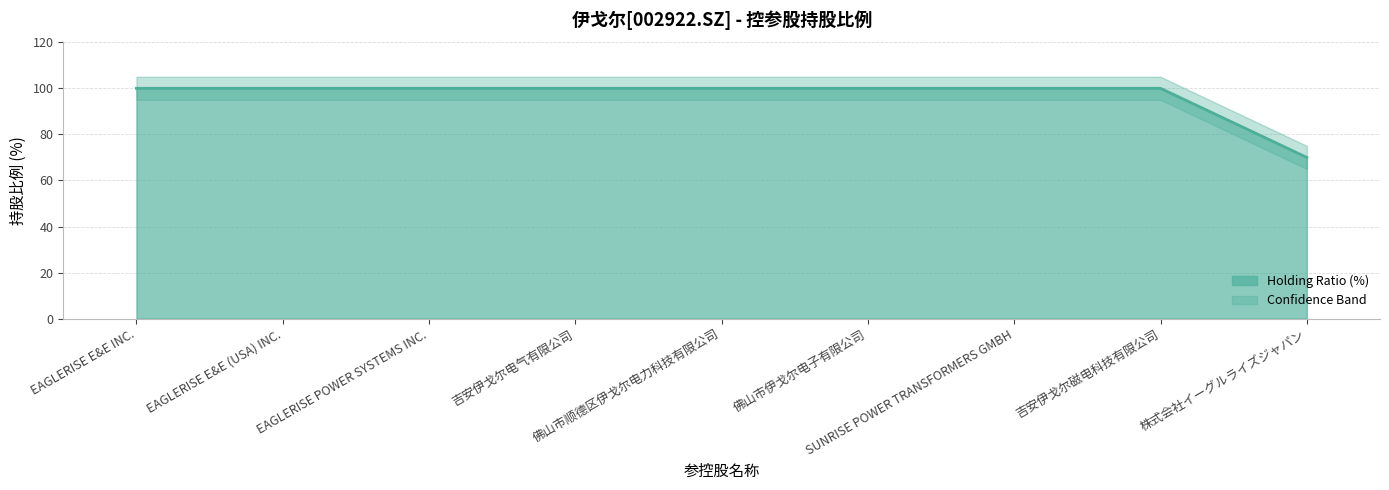

What is the difference between the maximum and minimum values?

30